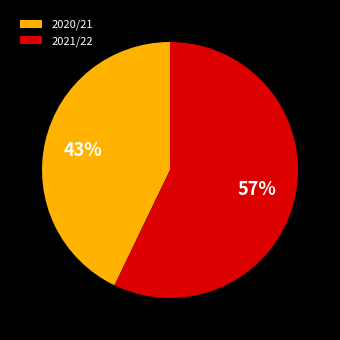

Between 2020/21 and 2021/22, which is larger?

2021/22